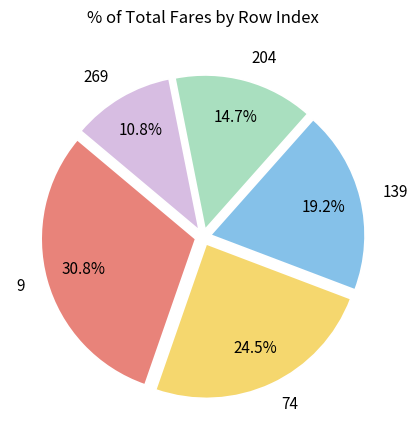

To the nearest percent, what is the average slice percentage?

20%